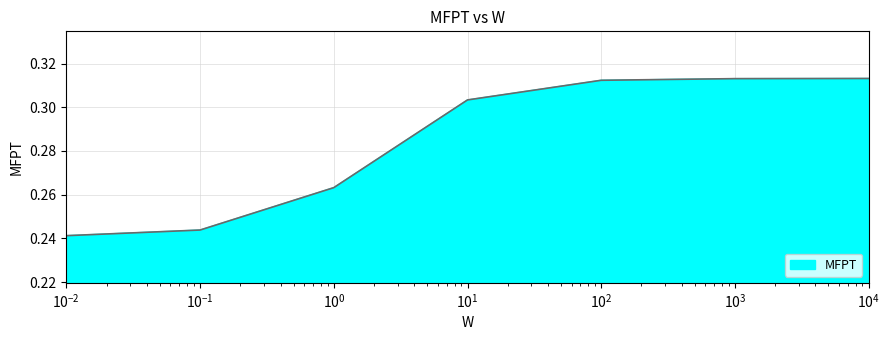

What is the sum of all values?

2.0